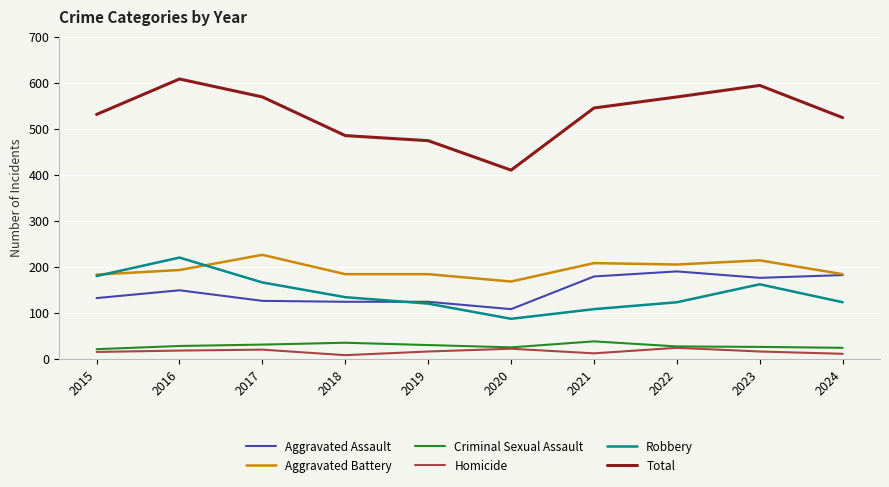

True or false: Criminal Sexual Assault and Aggravated Battery intersect in this chart.

False